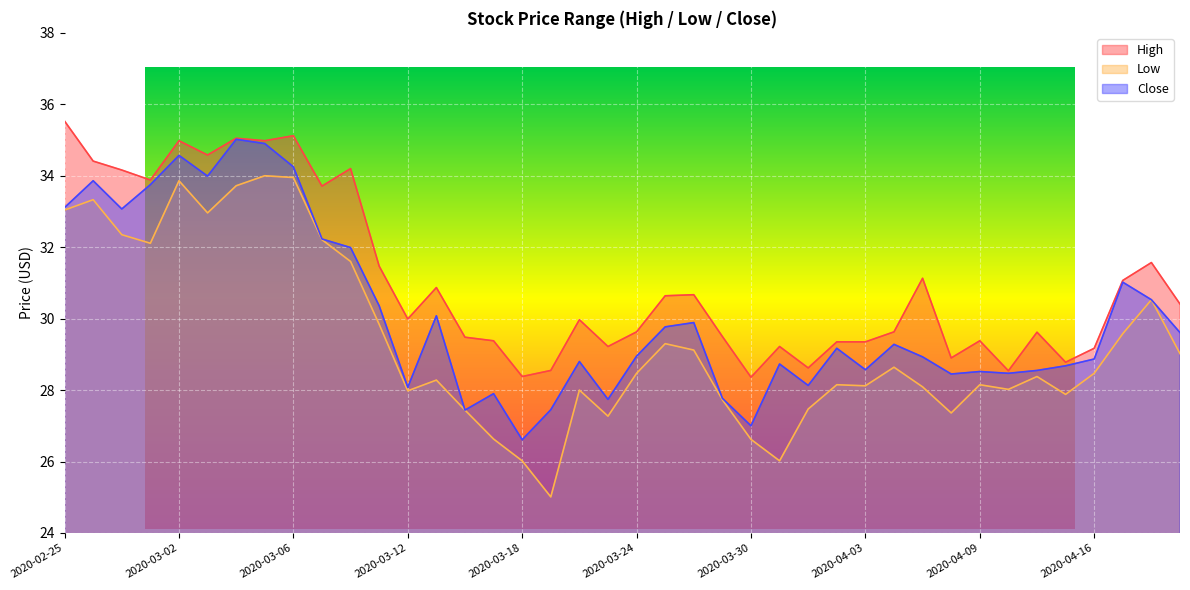

Which series has the largest total across all categories?

High